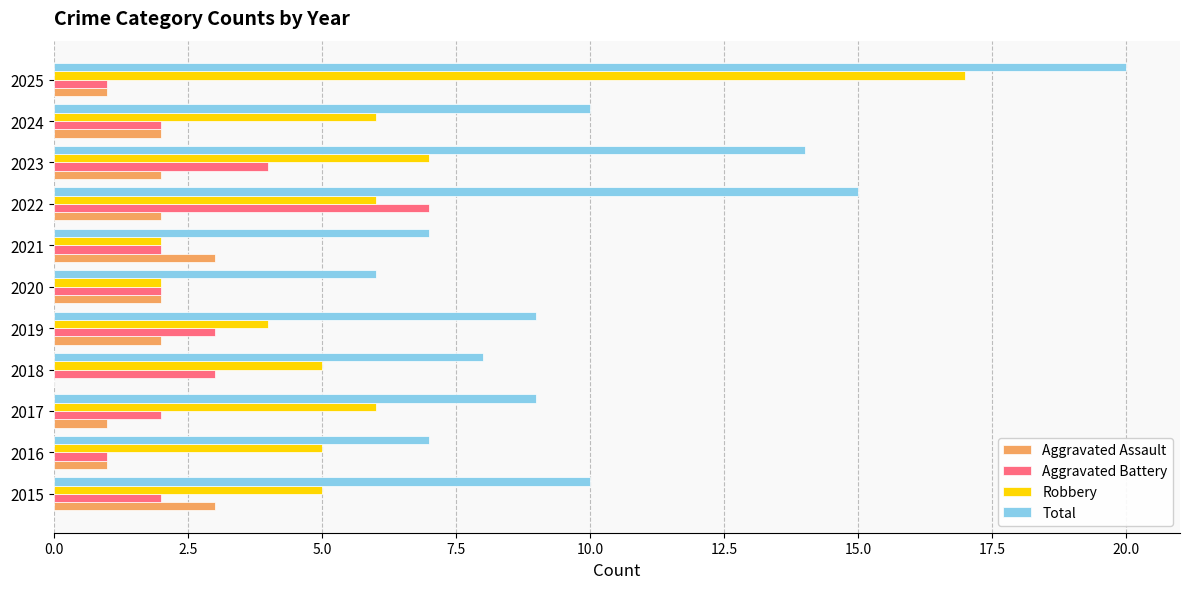

How many Aggravated Assault values are between 1 and 2?

8